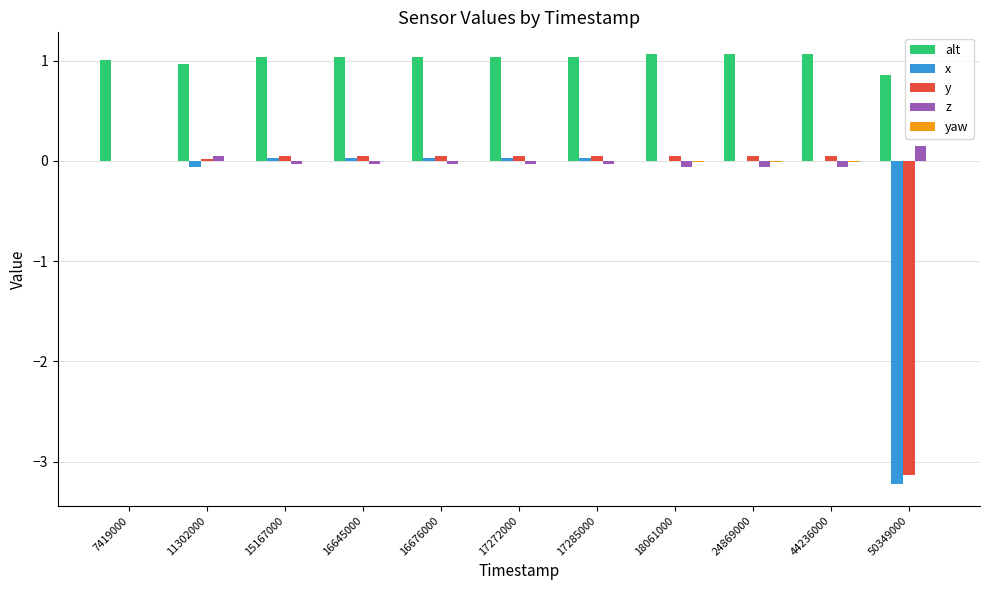

How many series are shown in this chart?

5